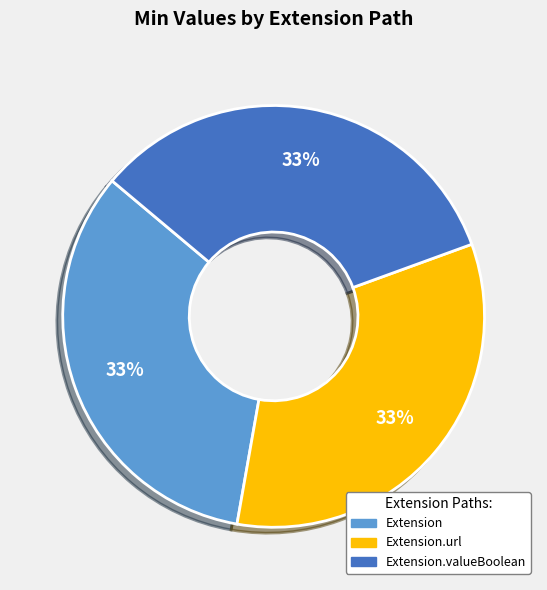

True or false: Extension accounts for 33% of the total.

True